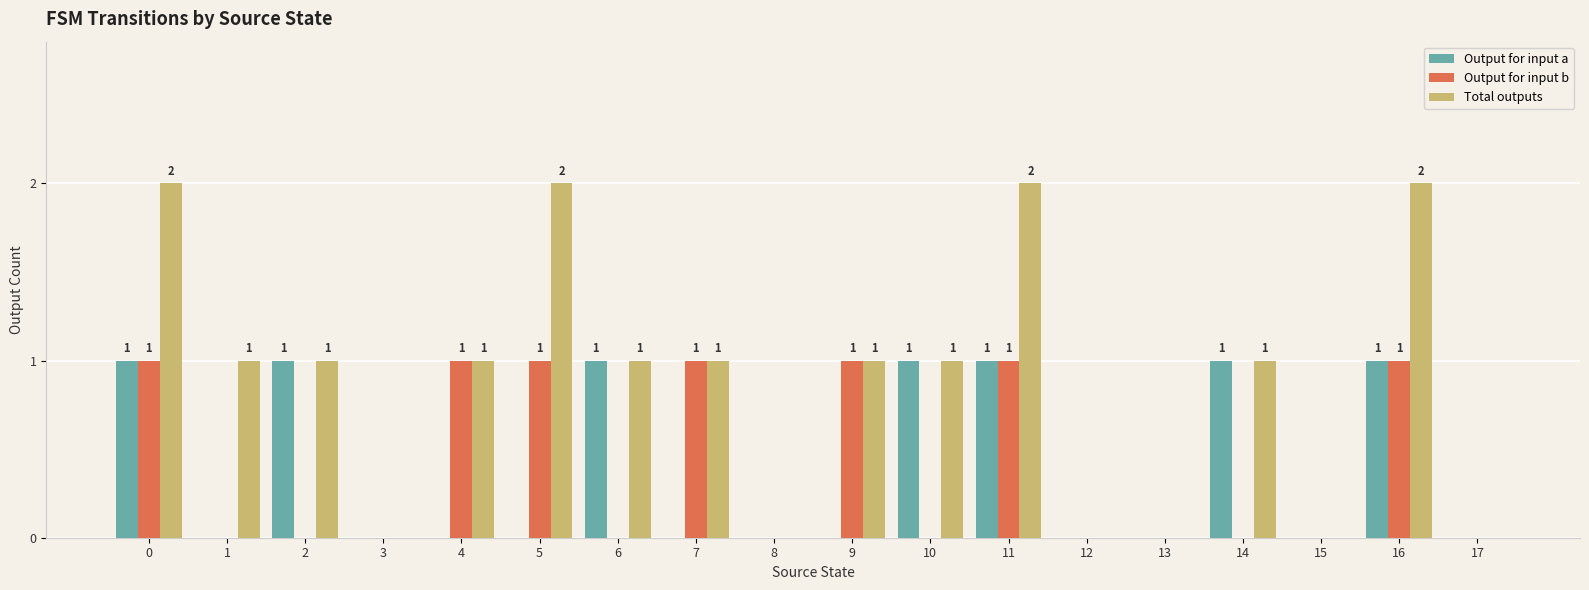

What is the spread (max minus min) of values at 2?

1